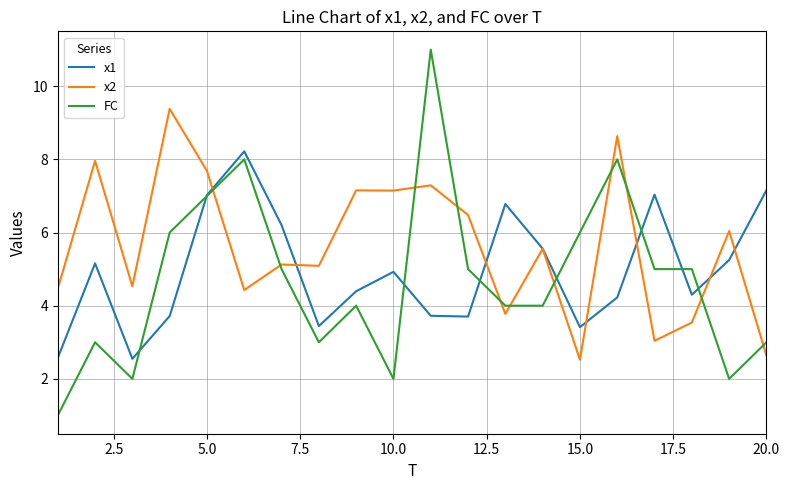

Which series has the largest range (max minus min)?

FC